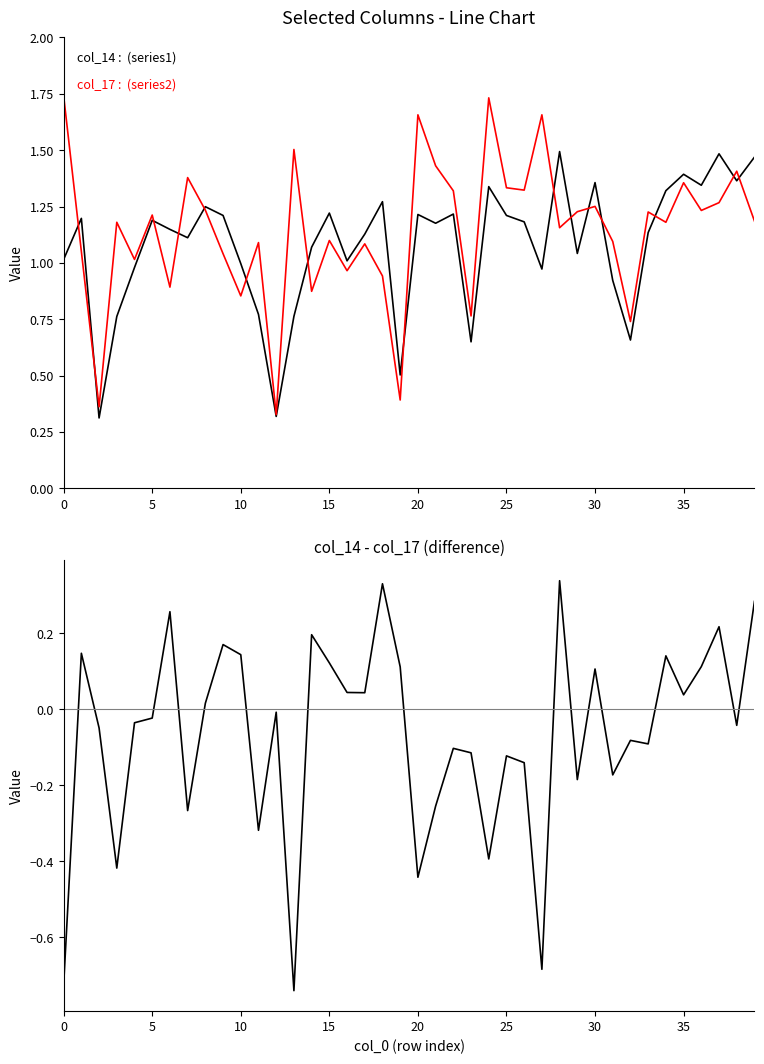

How many lines are shown in the chart?

3